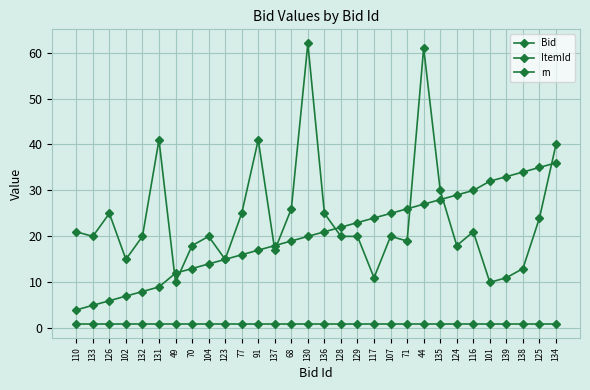

How many distinct data groups are displayed?

3